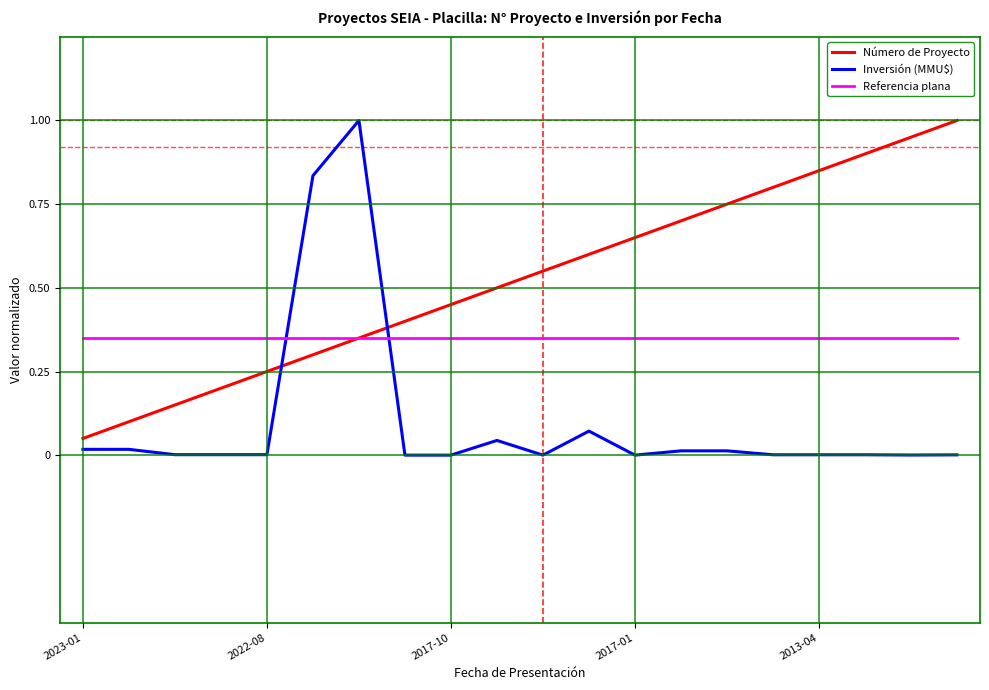

What is the sum of all Inversión (MMU$) values?

2.0